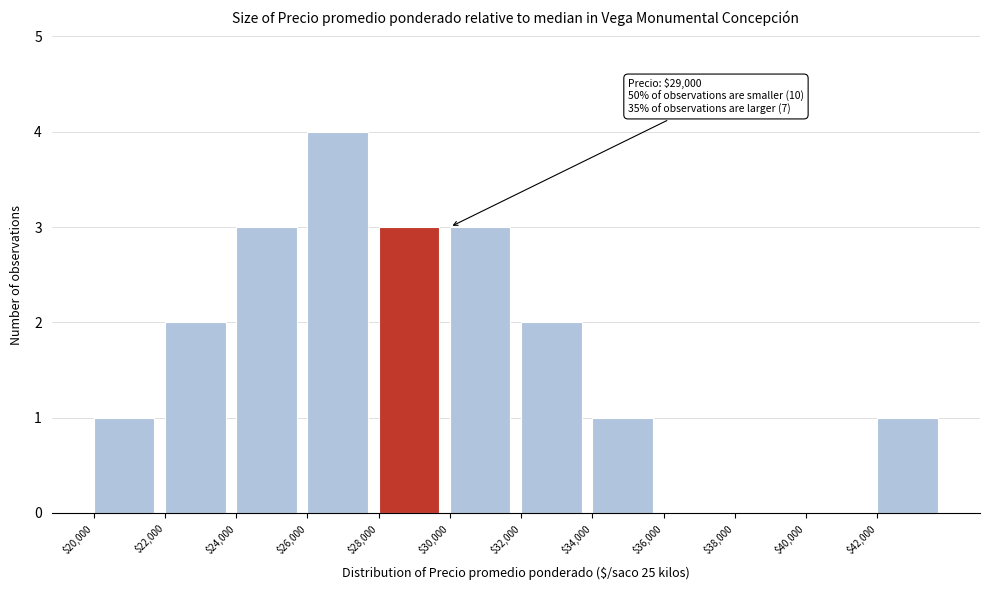

Which range on the x-axis has the tallest bar?

26000 to 28000